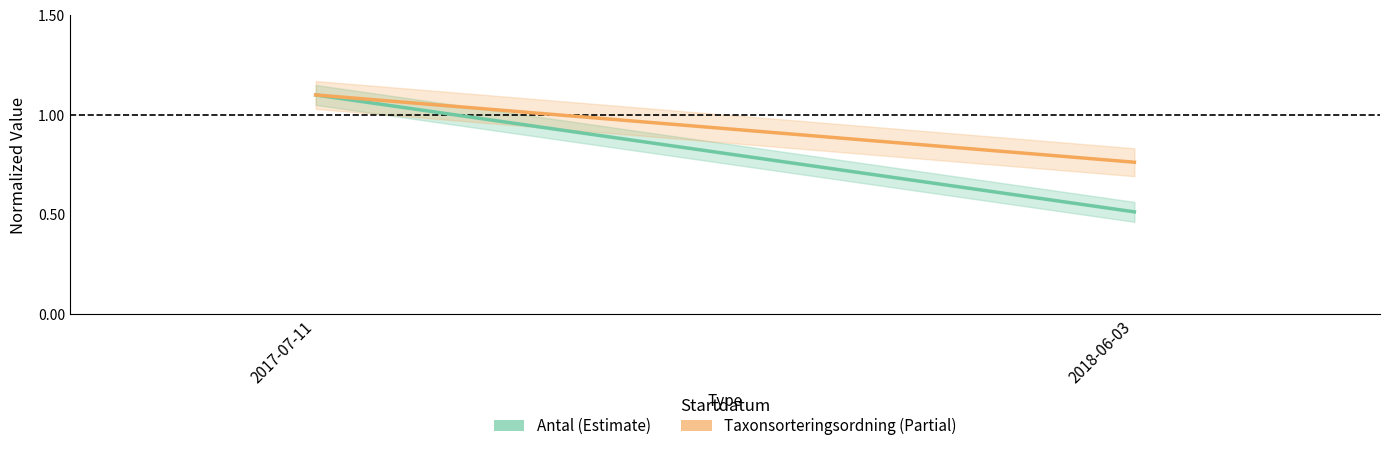

What is the difference between the maximum and minimum values in the Taxonsorteringsordning (Partial) series?

0.3